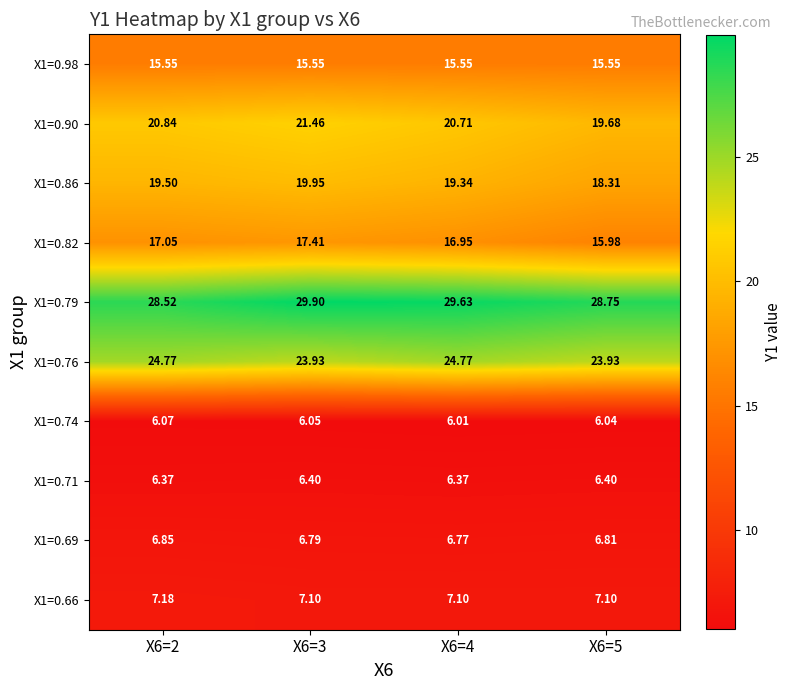

Is the value of X1=0.90 at X6=5 greater than the value of X1=0.79 at X6=5?

No